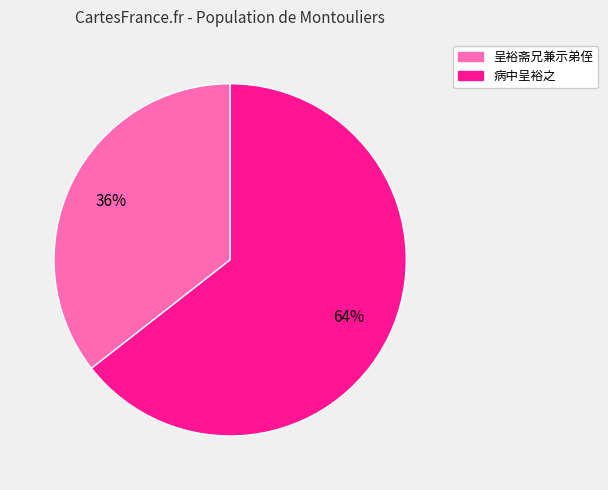

To the nearest percent, what is the average slice percentage?

50%